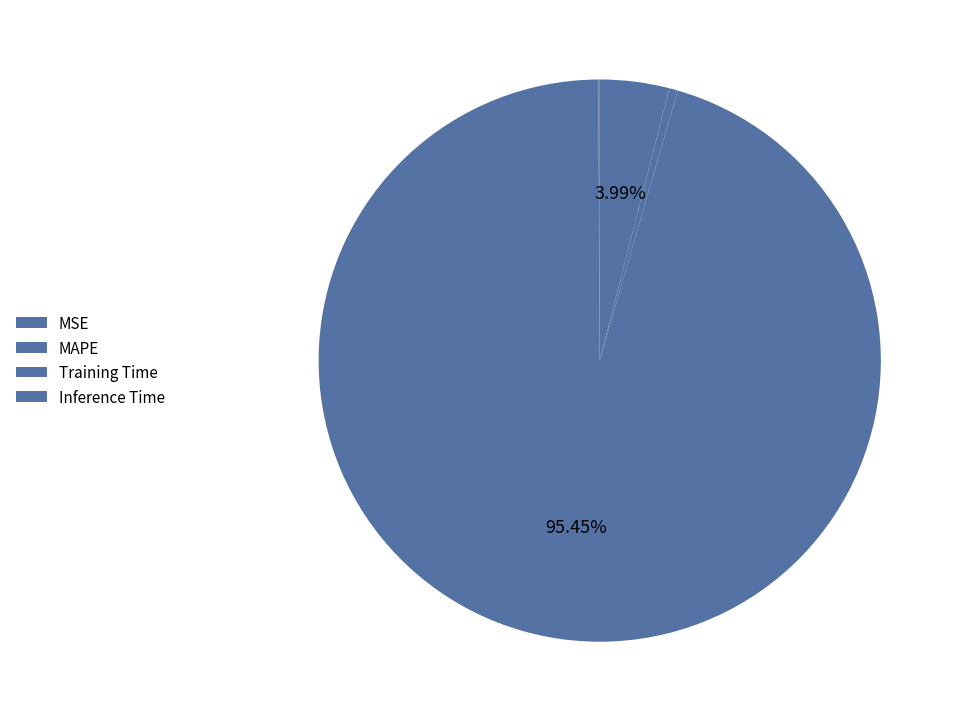

To the nearest percent, what portion does MAPE represent?

95%